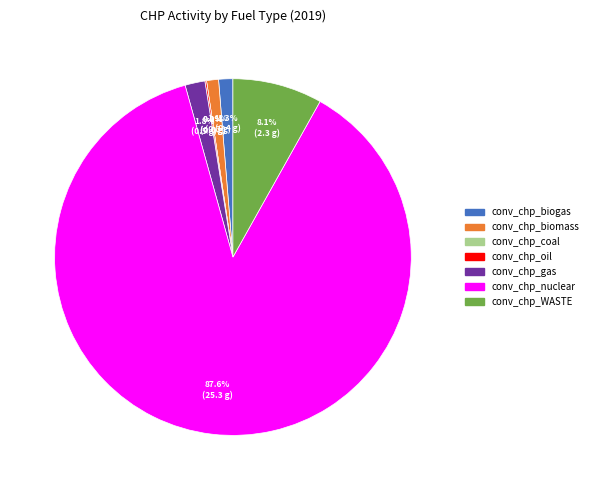

Combined, what portion of the pie is conv_chp_coal and conv_chp_biogas?

1.3%